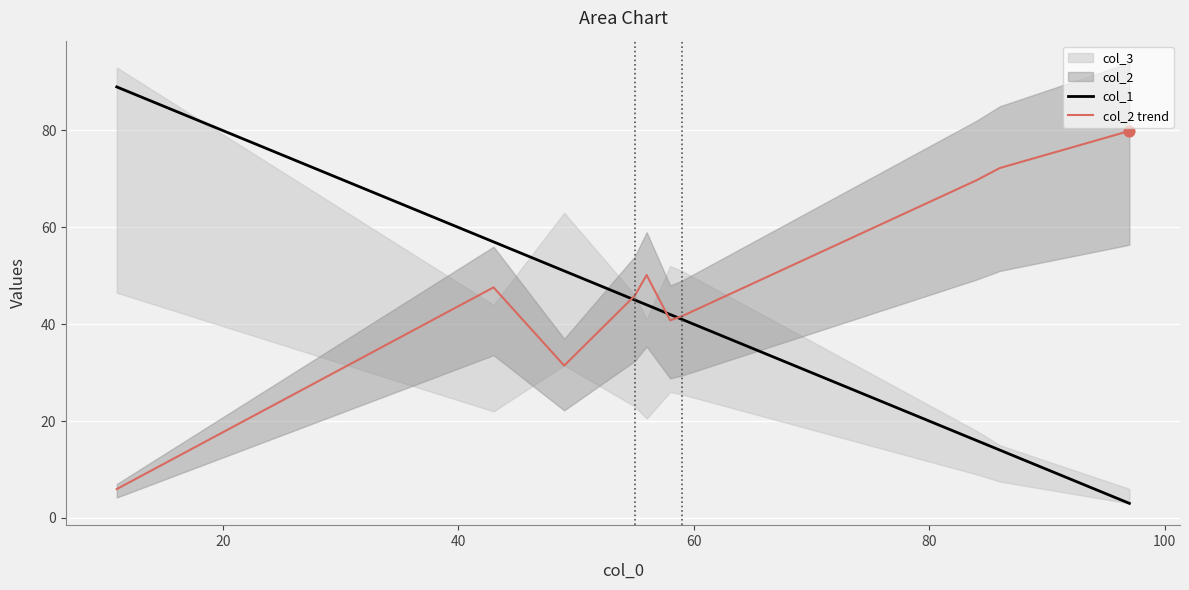

Which series has the largest total across all categories?

col_2 trend